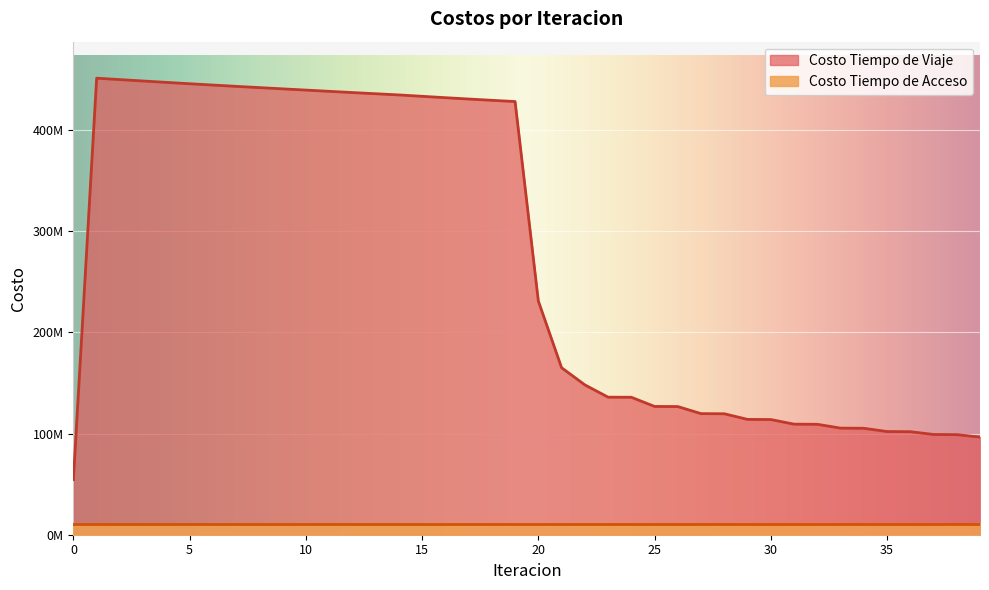

Rank the categories by value from lowest to highest.

0, 39, 38, 37, 36, 35, 34, 33, 32, 31, 30, 29, 28, 27, 26, 25, 24, 23, 22, 21, 20, 19, 18, 17, 16, 15, 14, 13, 12, 11, 10, 9, 8, 7, 6, 5, 4, 3, 2, 1